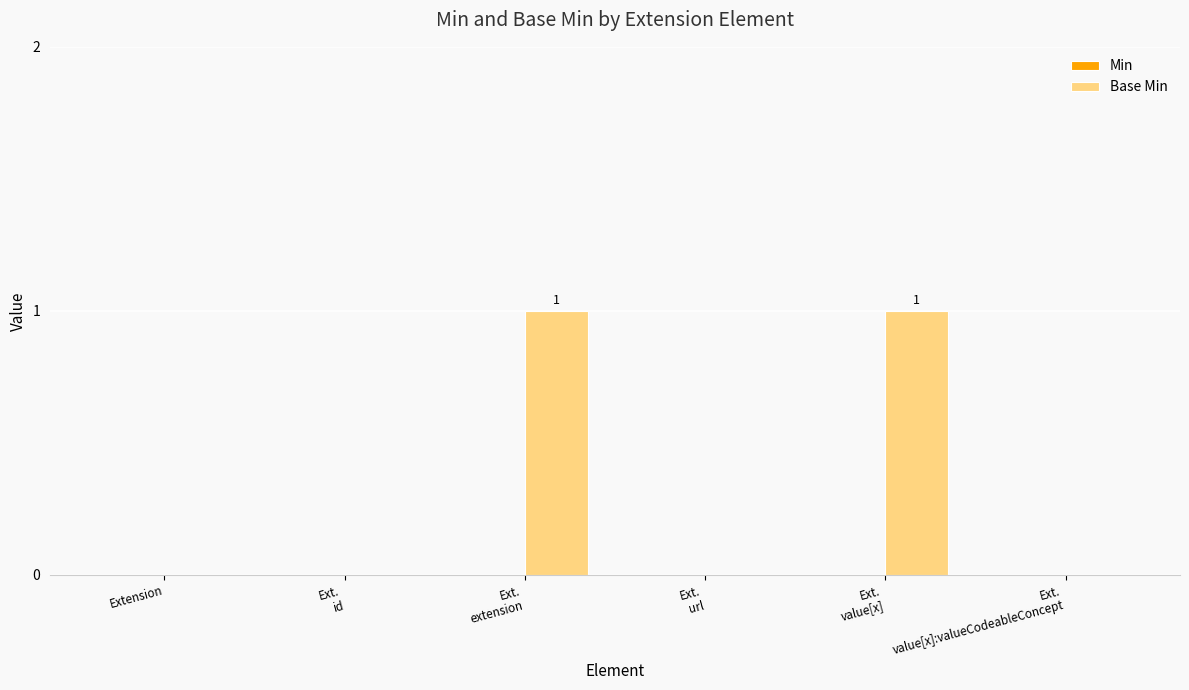

The chart shows a value of -1 at Extension. True or false?

False